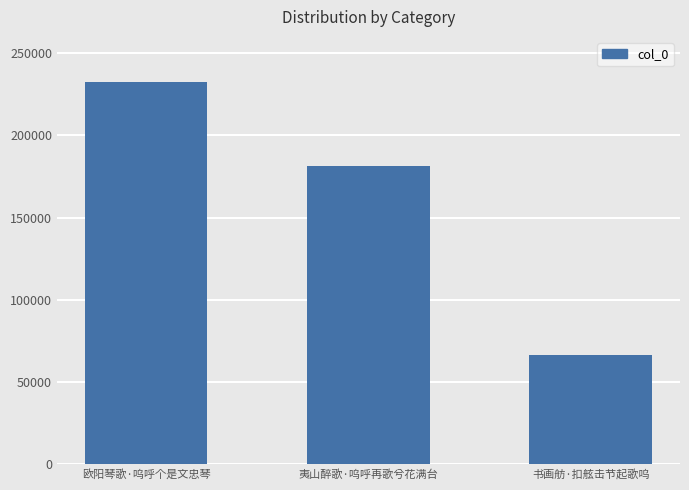

List the labels in order of value, largest first.

欧阳琴歌·呜呼个是文忠琴, 夷山醉歌·呜呼再歌兮花满台, 书画舫·扣舷击节起歌呜